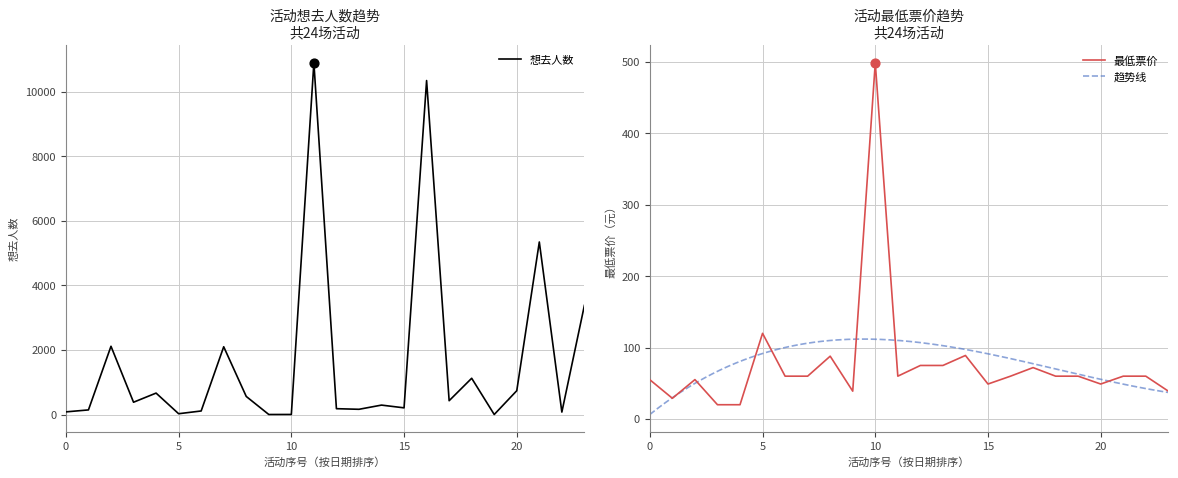

Which series has the largest total across all categories?

想去人数